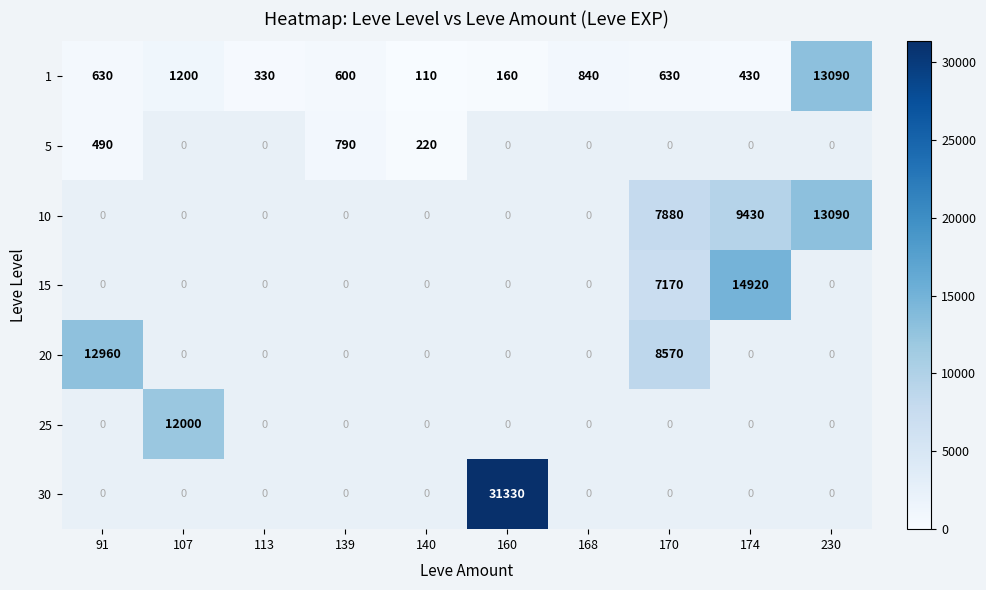

Which category has the highest value across all series?

160